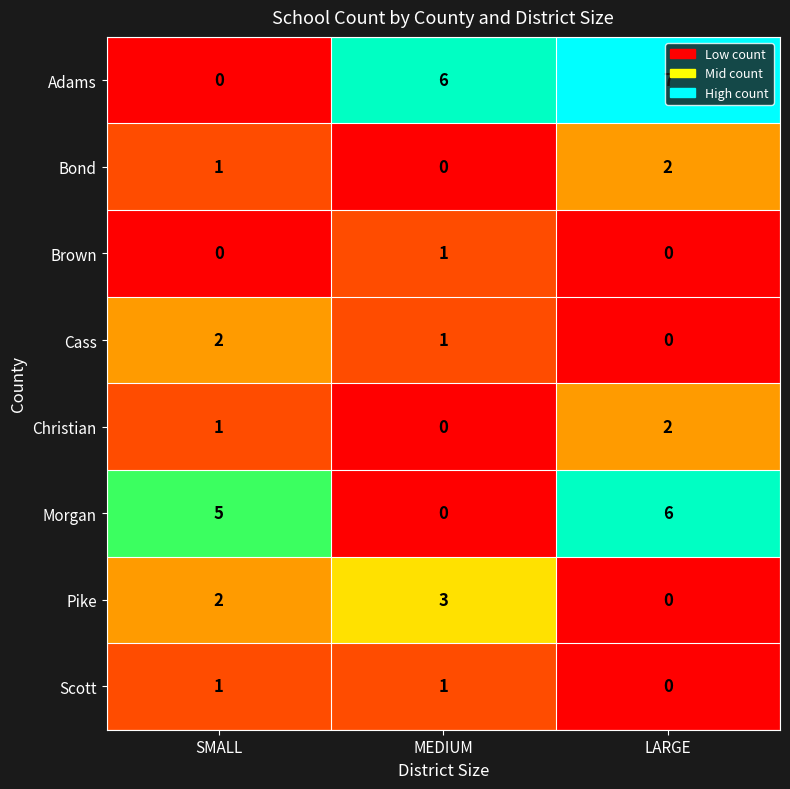

At which label is Adams closest to 3?

SMALL